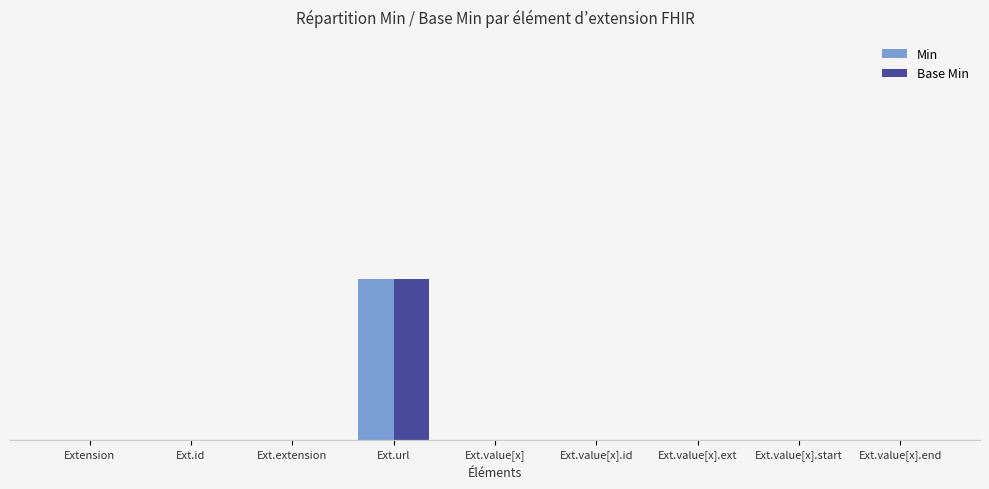

Does the chart contain stacked bars?

No